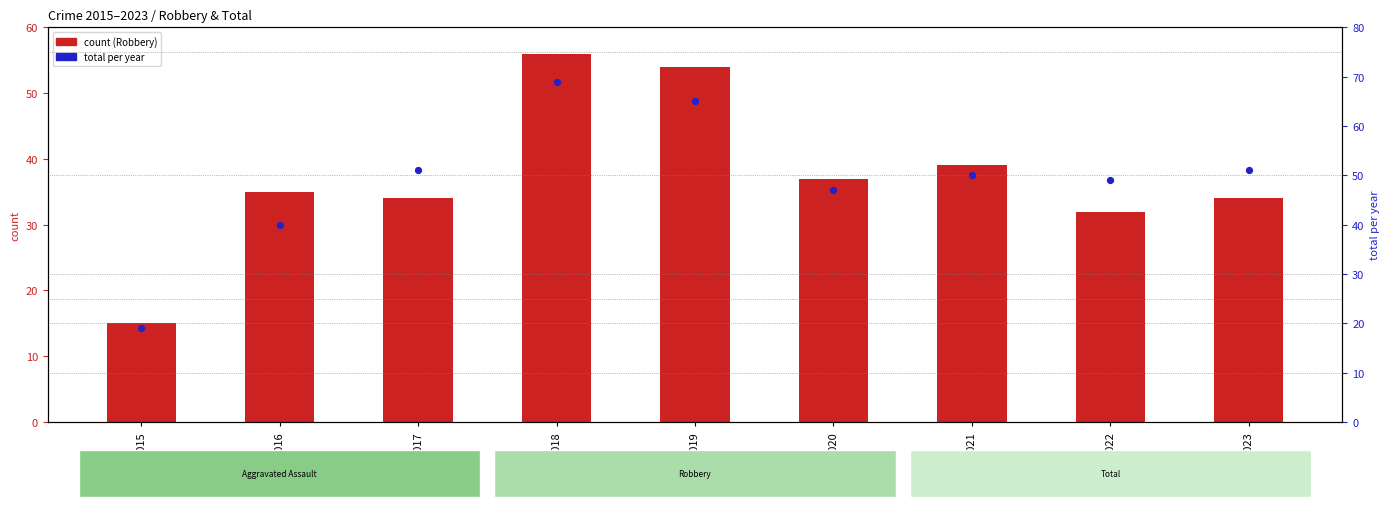

Which series has the largest total across all categories?

Total